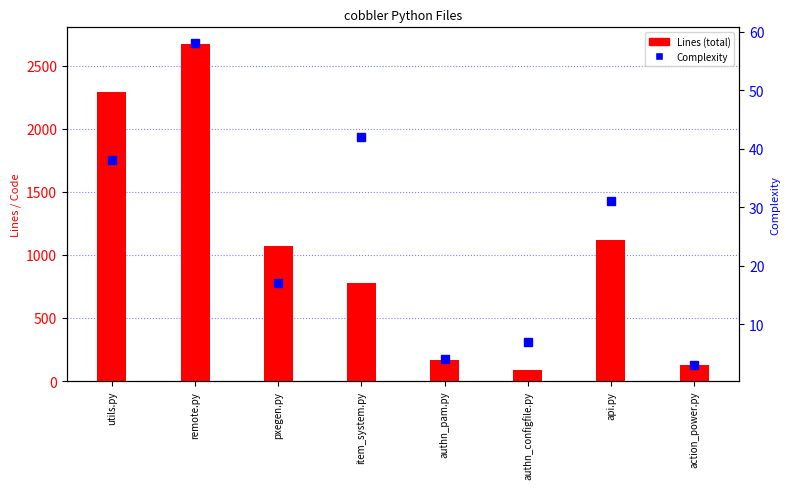

What is the smallest value displayed?

3